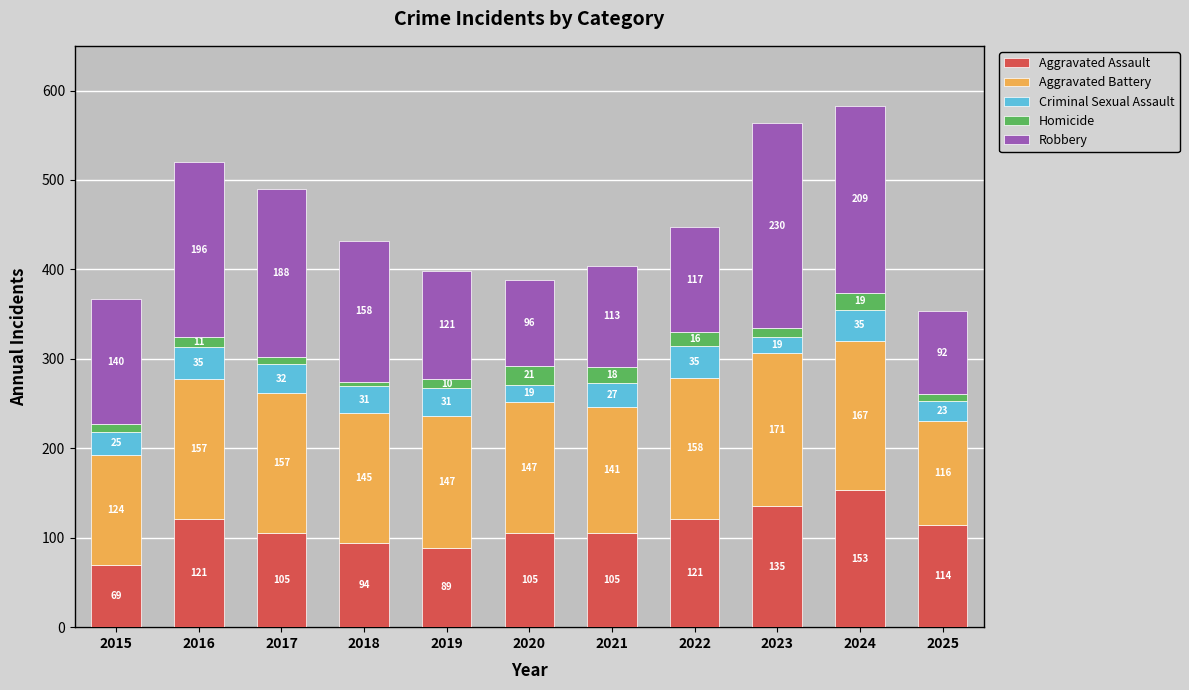

Reading right to left, transcribe the values for Aggravated Assault.

2025=114	2024=153	2023=135	2022=121	2021=105	2020=105	2019=89	2018=94	2017=105	2016=121	2015=69